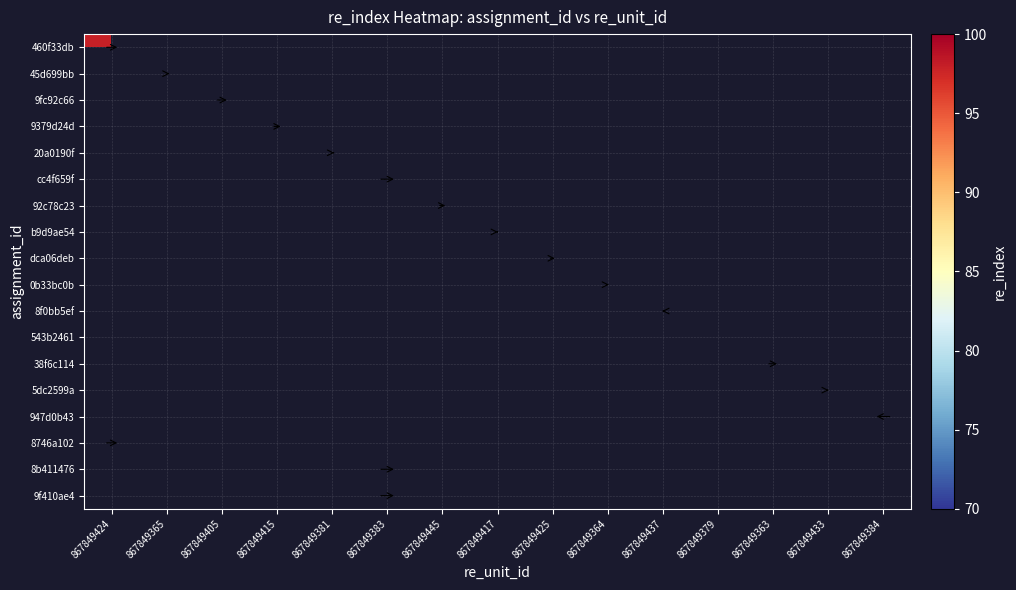

Is the value of 460f33db at 867849381 greater than the value of 543b2461 at 867849364?

No